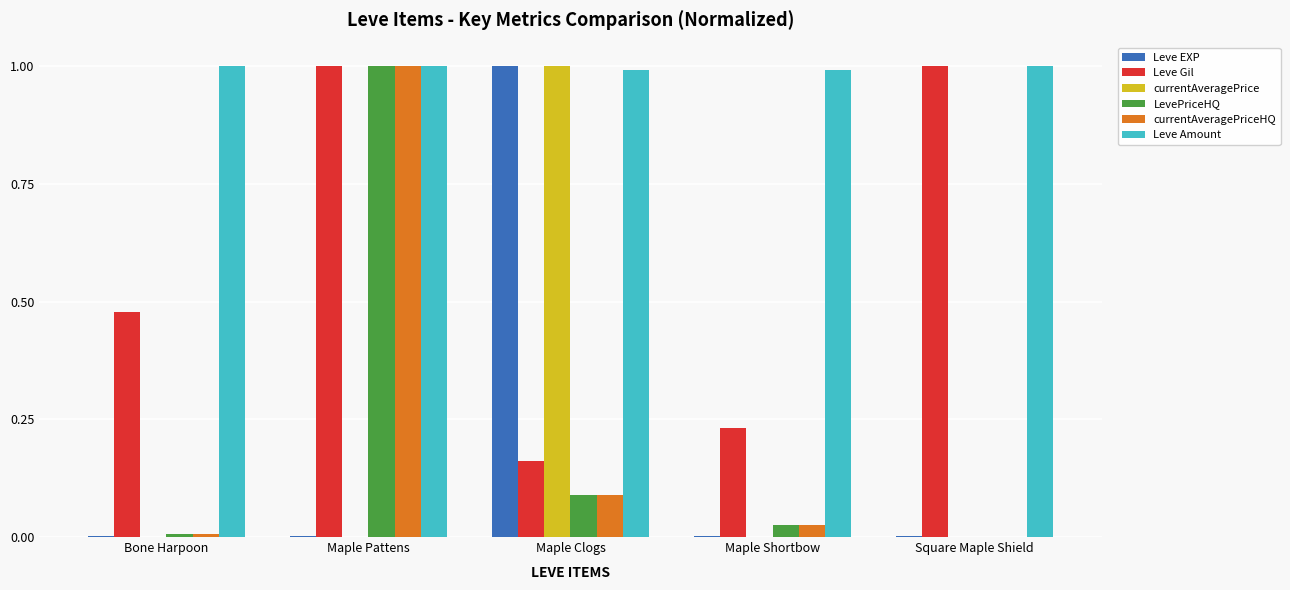

Are the bars grouped side by side (vs. stacked)?

Yes